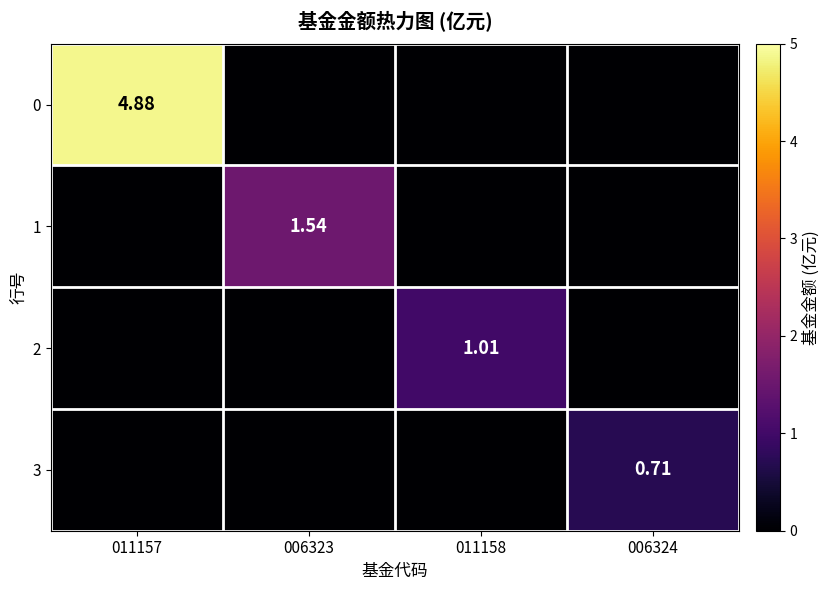

How many data points in 2 are above 0?

1